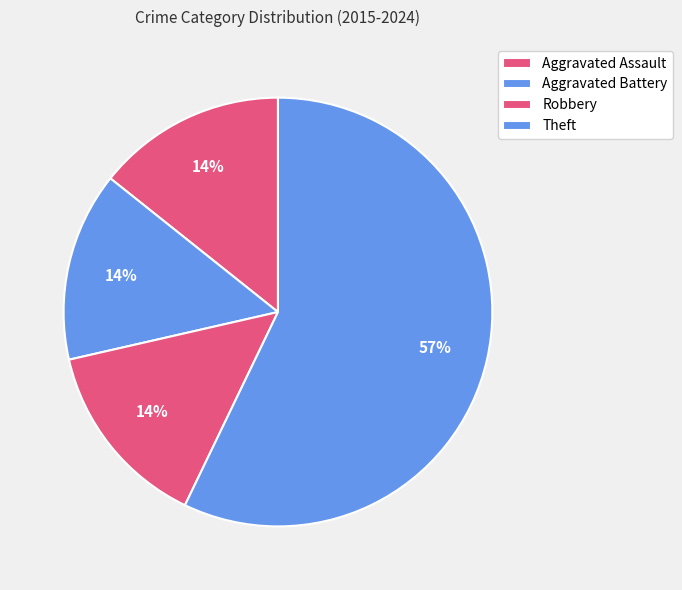

What is the ratio of the value at Theft to the value at Aggravated Assault?

4.0